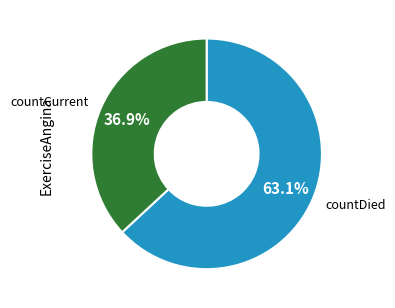

To the nearest percent, what is the difference between the largest and smallest slice percentages?

26%